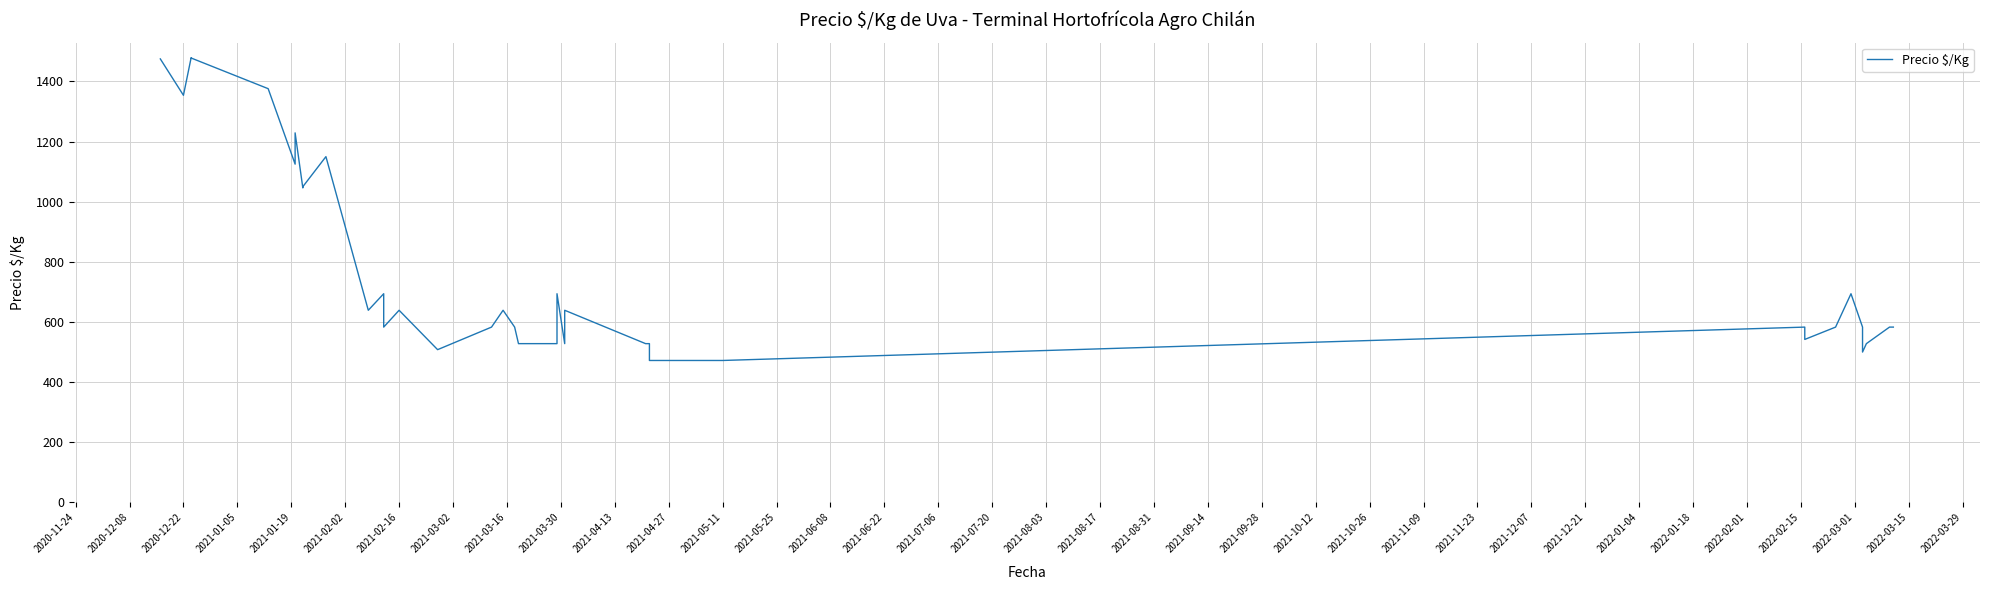

Is this an area chart (filled region under the line)?

No